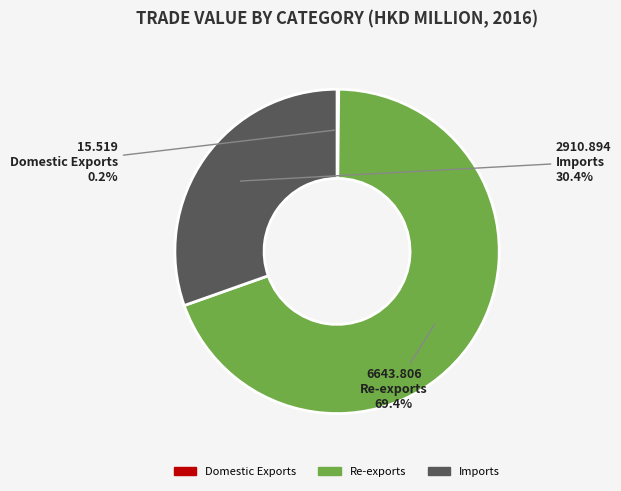

The Imports slice represents 41% of the pie. True or false?

False